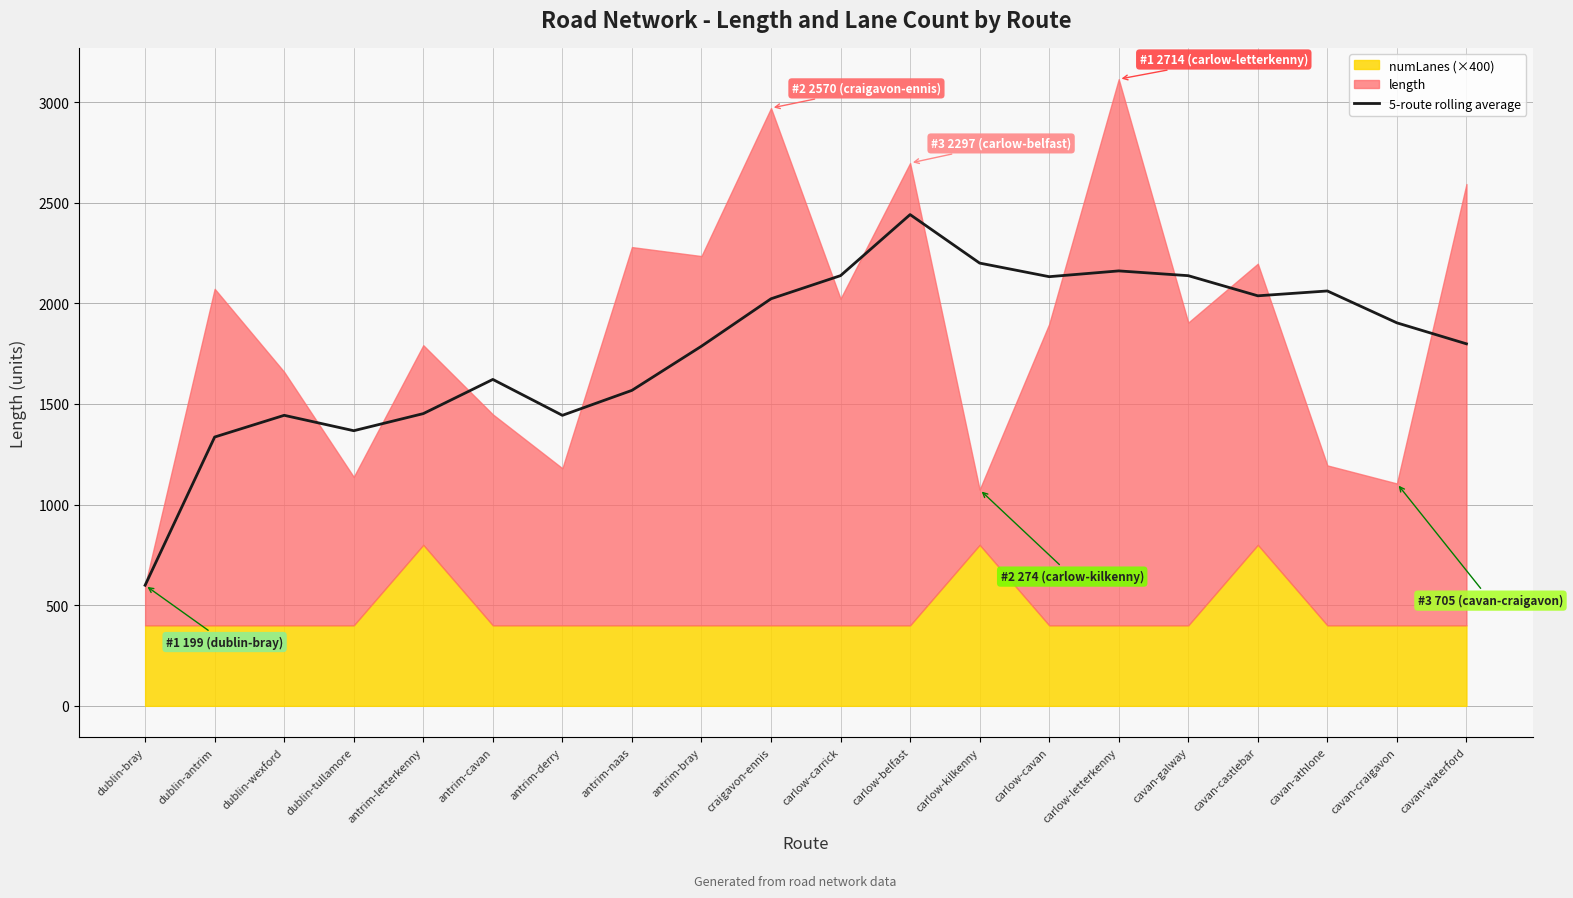

Approximately how many times larger is the value at cavan-castlebar compared to cavan-athlone?

1.0